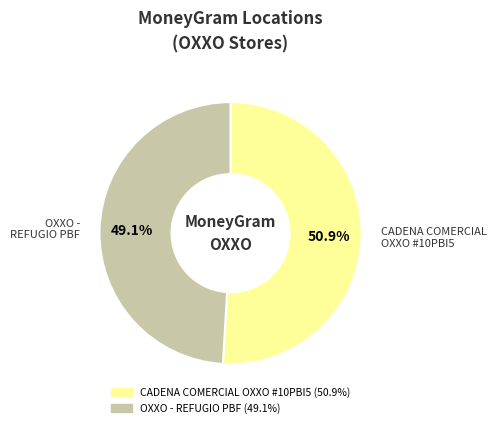

Is there a majority slice in this chart?

Yes